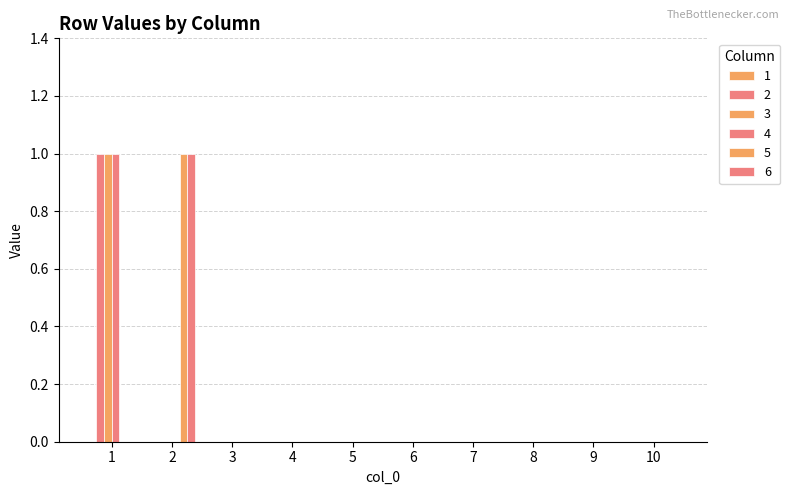

Reading left to right, transcribe all the data shown in this chart.

2: 1	0	0	0	0	0	0	0	0	0
3: 1	0	0	0	0	0	0	0	0	0
4: 1	0	0	0	0	0	0	0	0	0
5: 0	1	0	0	0	0	0	0	0	0
6: 0	1	0	0	0	0	0	0	0	0